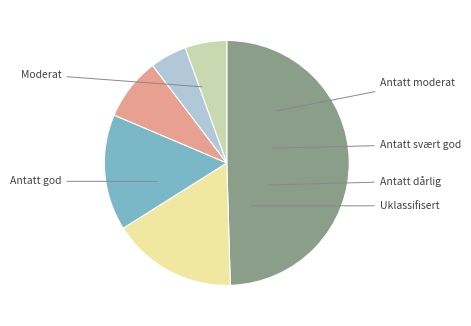

Count the number of slices in the pie.

6